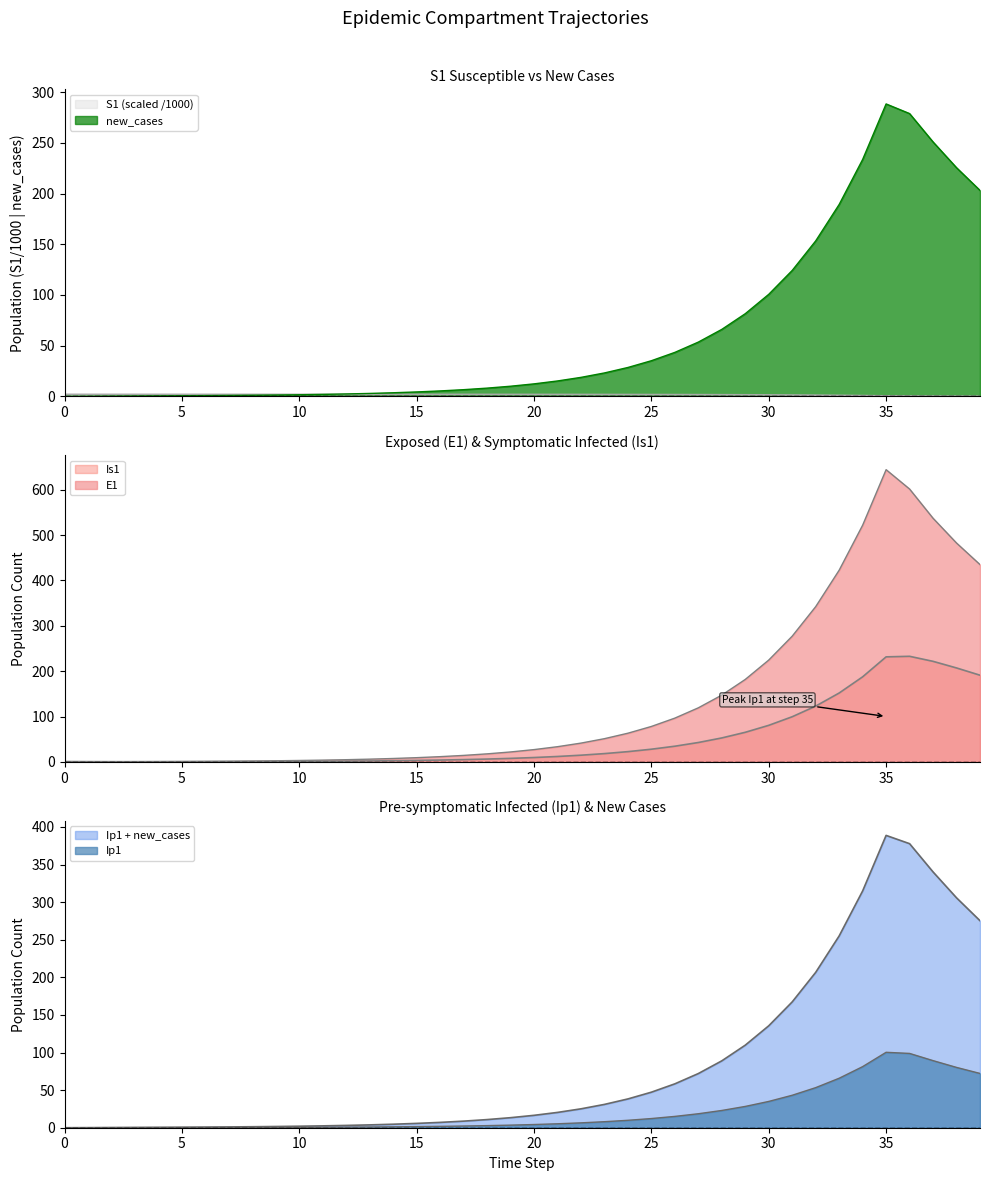

At which label is E1 closest to 322?

32